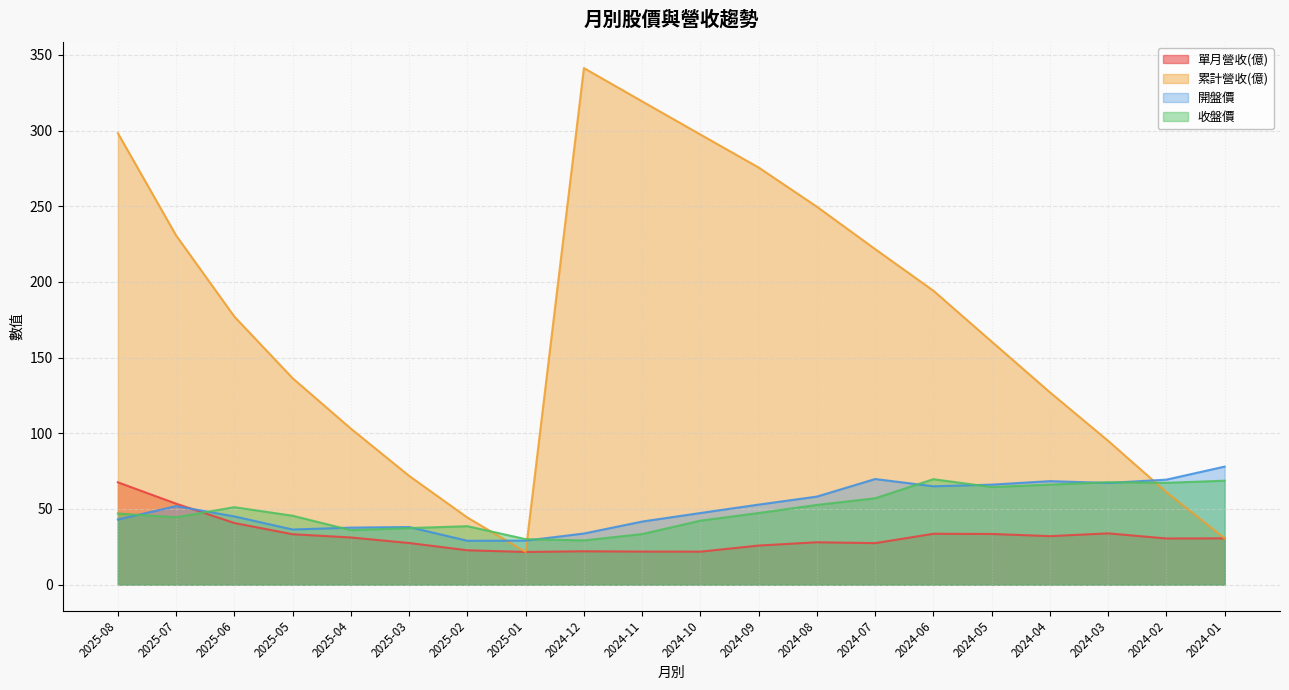

Reading left to right, extract all data points from this chart.

單月營收(億): 2025-08=67.6	2025-07=53.5	2025-06=40.7	2025-05=33.3	2025-04=31.2	2025-03=27.5	2025-02=22.7	2025-01=21.6	2024-12=22.1	2024-11=21.9	2024-10=21.8	2024-09=25.9	2024-08=28.0	2024-07=27.4	2024-06=33.6	2024-05=33.5	2024-04=32.1	2024-03=33.9	2024-02=30.5	2024-01=30.6
累計營收(億): 2025-08=298.3	2025-07=230.7	2025-06=177.1	2025-05=136.4	2025-04=103.1	2025-03=71.9	2025-02=44.4	2025-01=21.6	2024-12=341.3	2024-11=319.3	2024-10=297.4	2024-09=275.6	2024-08=249.7	2024-07=221.7	2024-06=194.2	2024-05=160.6	2024-04=127.1	2024-03=95.0	2024-02=61.1	2024-01=30.6
開盤價: 2025-08=43.0	2025-07=51.9	2025-06=45.1	2025-05=36.5	2025-04=37.7	2025-03=38.1	2025-02=29.0	2025-01=29.1	2024-12=33.8	2024-11=41.7	2024-10=47.4	2024-09=52.9	2024-08=58.2	2024-07=69.8	2024-06=65.0	2024-05=66.1	2024-04=68.4	2024-03=67.2	2024-02=69.4	2024-01=78.0
收盤價: 2025-08=47.0	2025-07=44.5	2025-06=51.2	2025-05=45.5	2025-04=36.0	2025-03=37.4	2025-02=38.6	2025-01=30.1	2024-12=29.2	2024-11=33.5	2024-10=42.3	2024-09=47.4	2024-08=52.7	2024-07=57.1	2024-06=69.7	2024-05=64.5	2024-04=66.1	2024-03=67.7	2024-02=67.3	2024-01=68.7